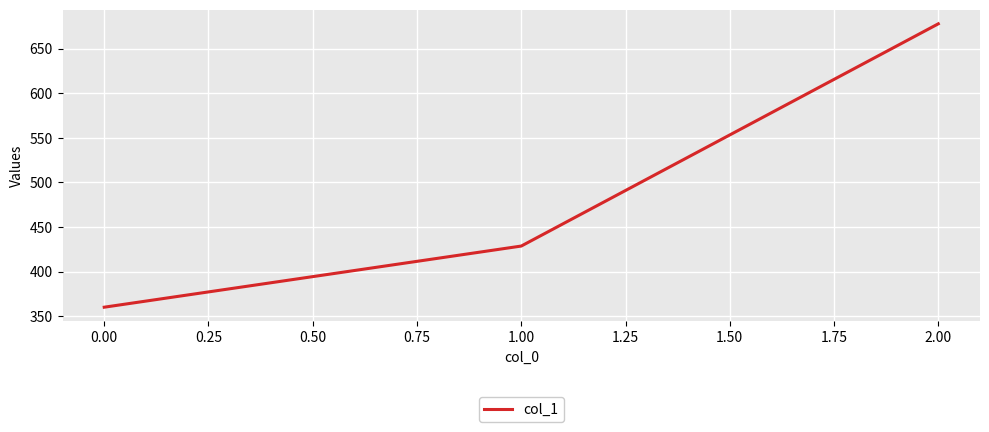

How many series are shown in this chart?

1